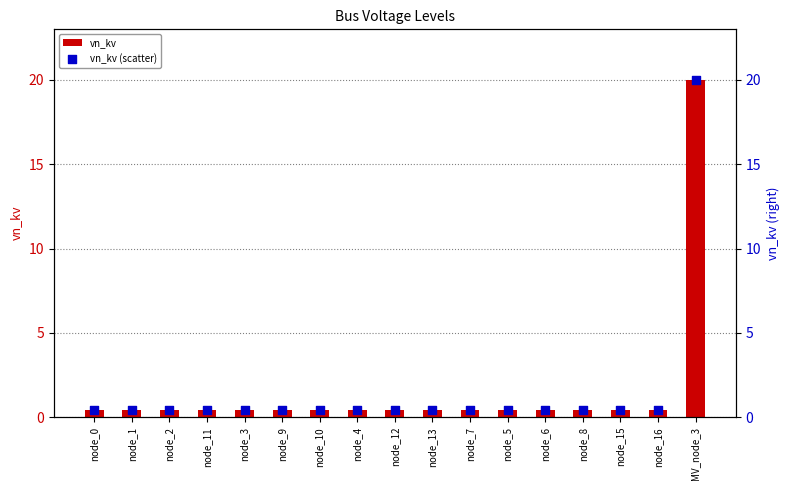

Which series contains the highest Y value?

vn_kv